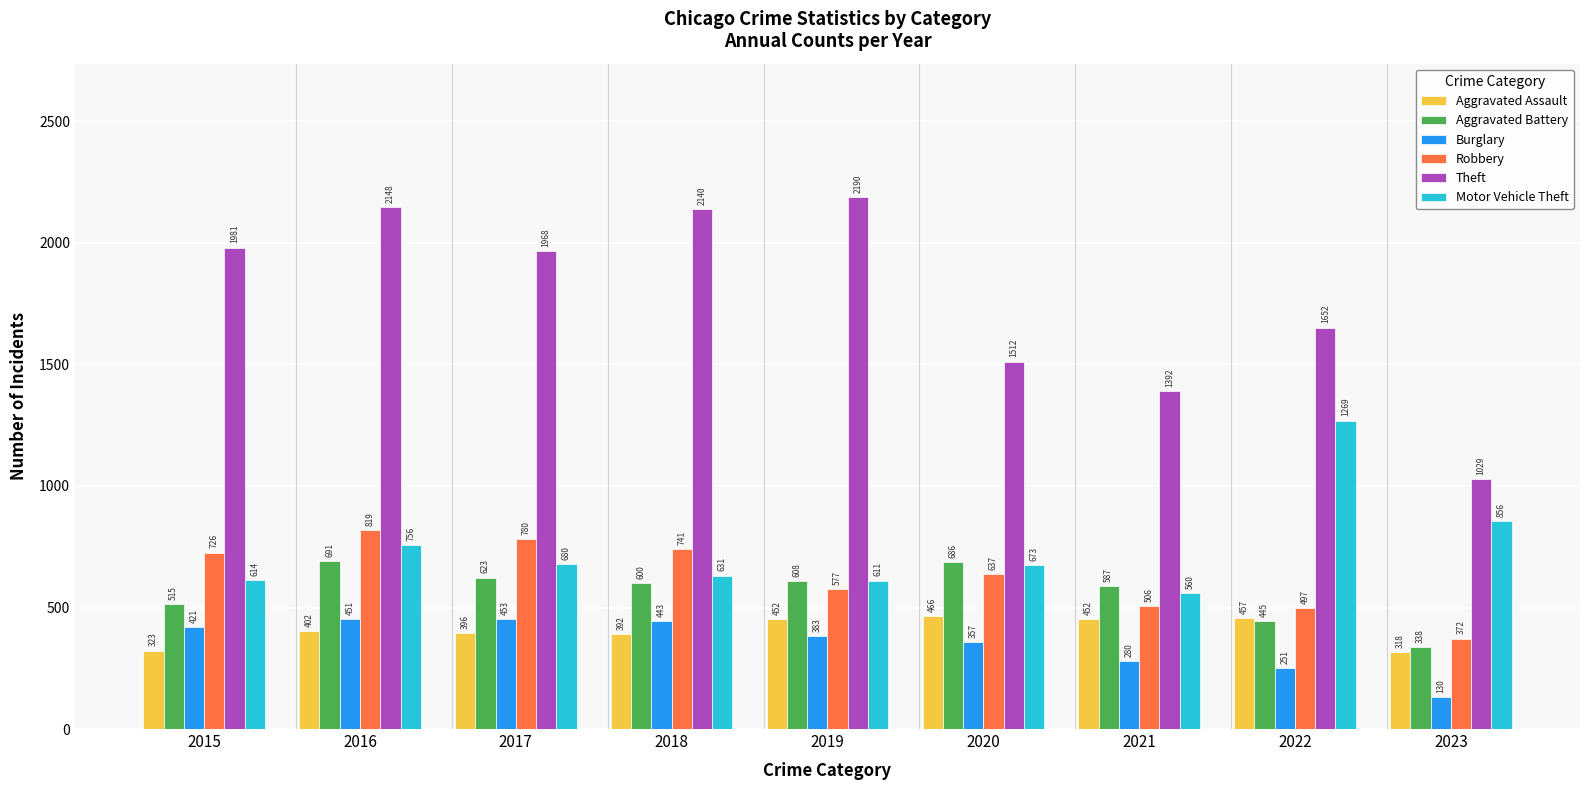

List the labels in order of Burglary value, largest first.

2017, 2016, 2018, 2015, 2019, 2020, 2021, 2022, 2023